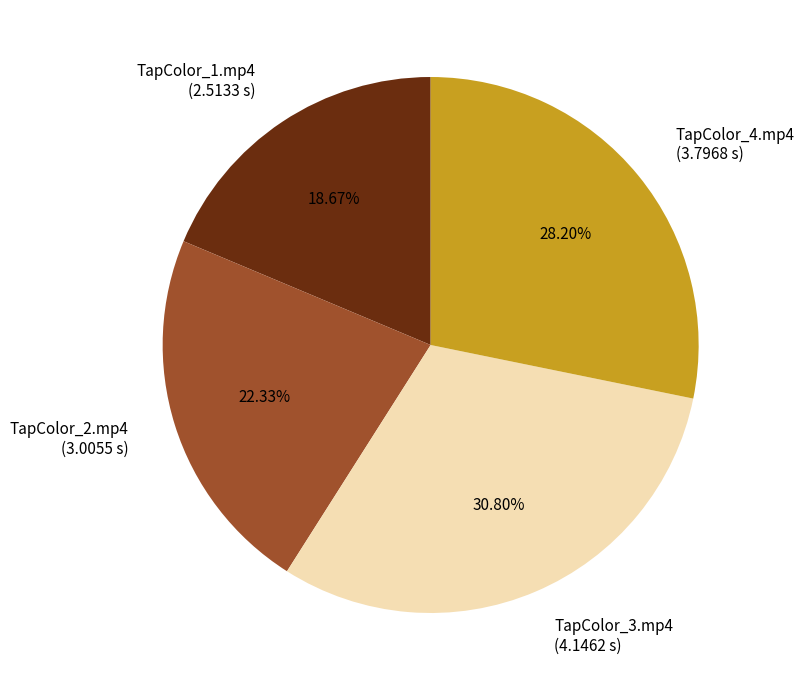

To the nearest percent, what is the combined percentage of TapColor_4.mp4 and TapColor_1.mp4?

47%